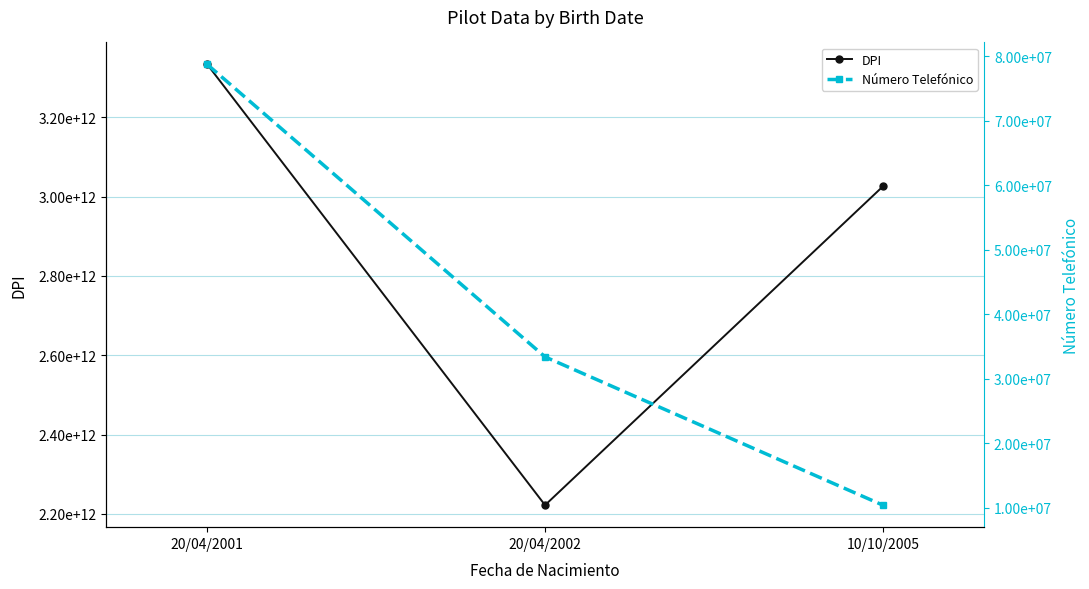

Does the chart have visible grid lines?

Yes